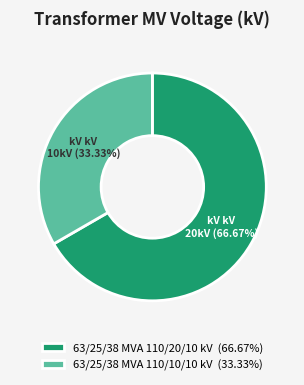

Count the number of slices in the pie.

2